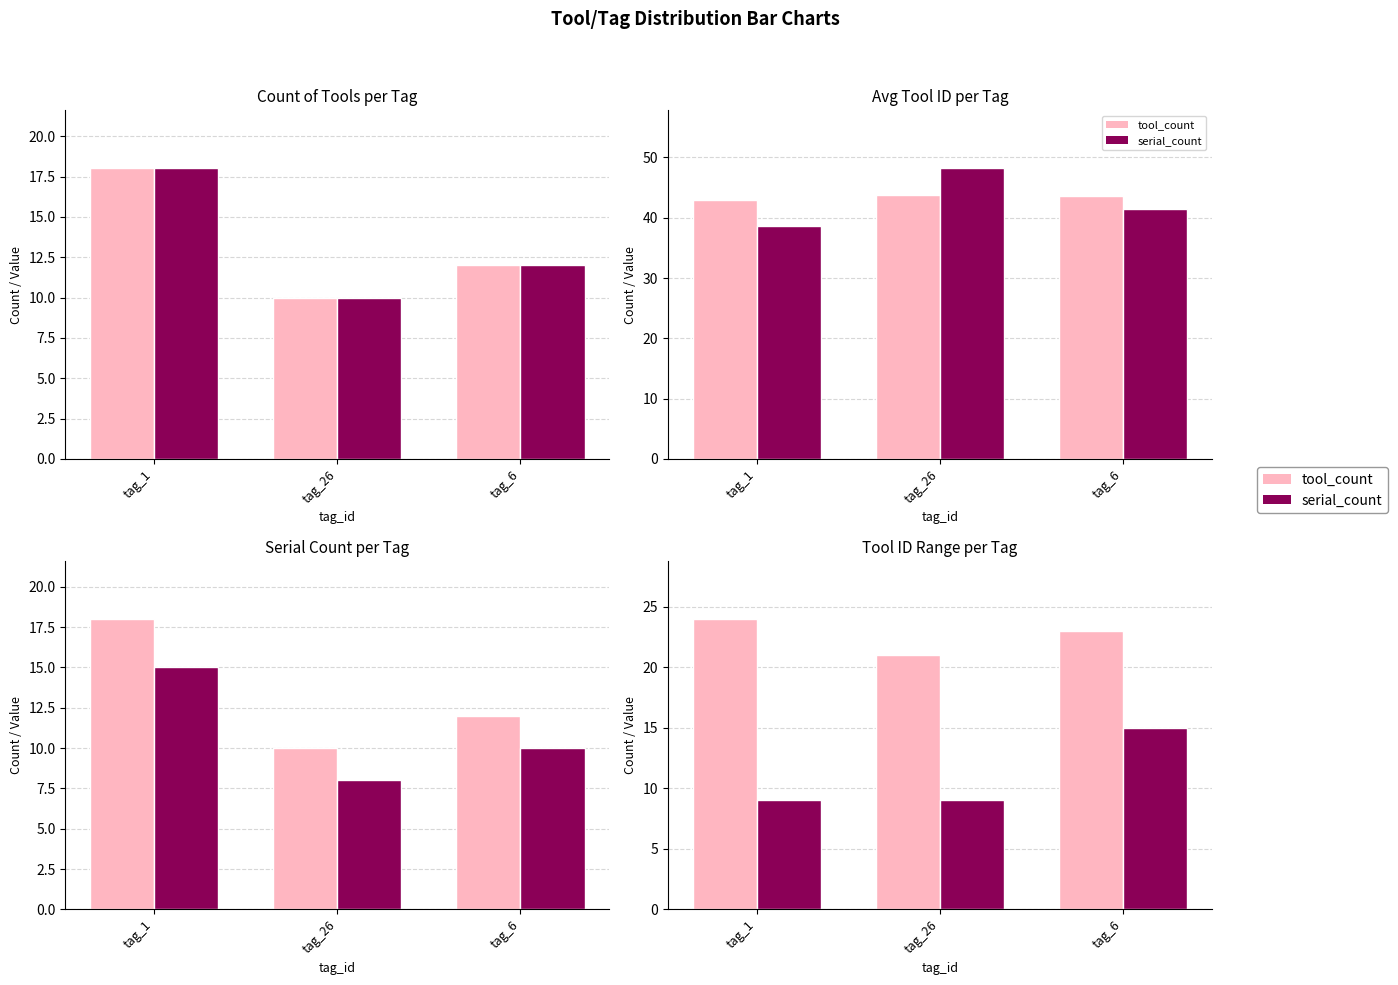

Which has a higher value, tag_6 or tag_26?

tag_6